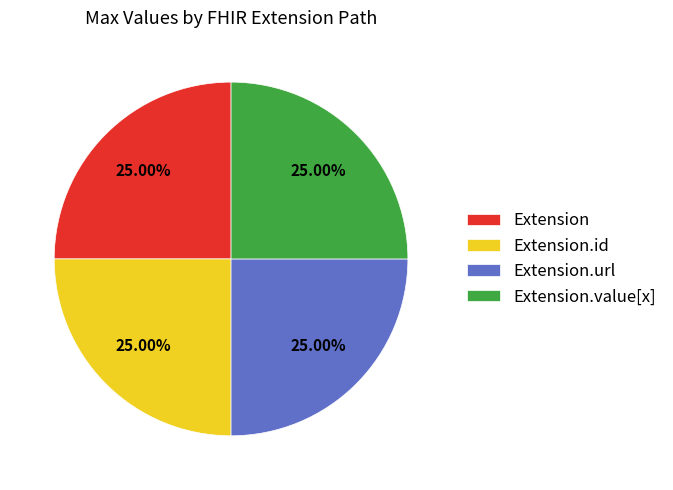

How many segments does this pie chart have?

4